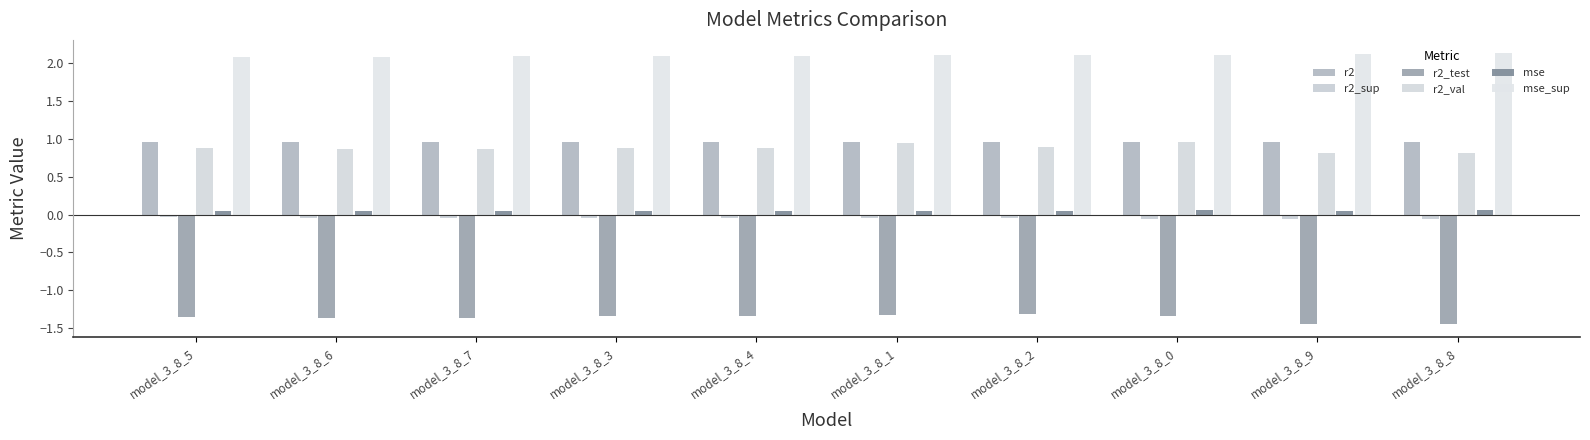

What is the total value across all series at model_3_8_1?

2.7